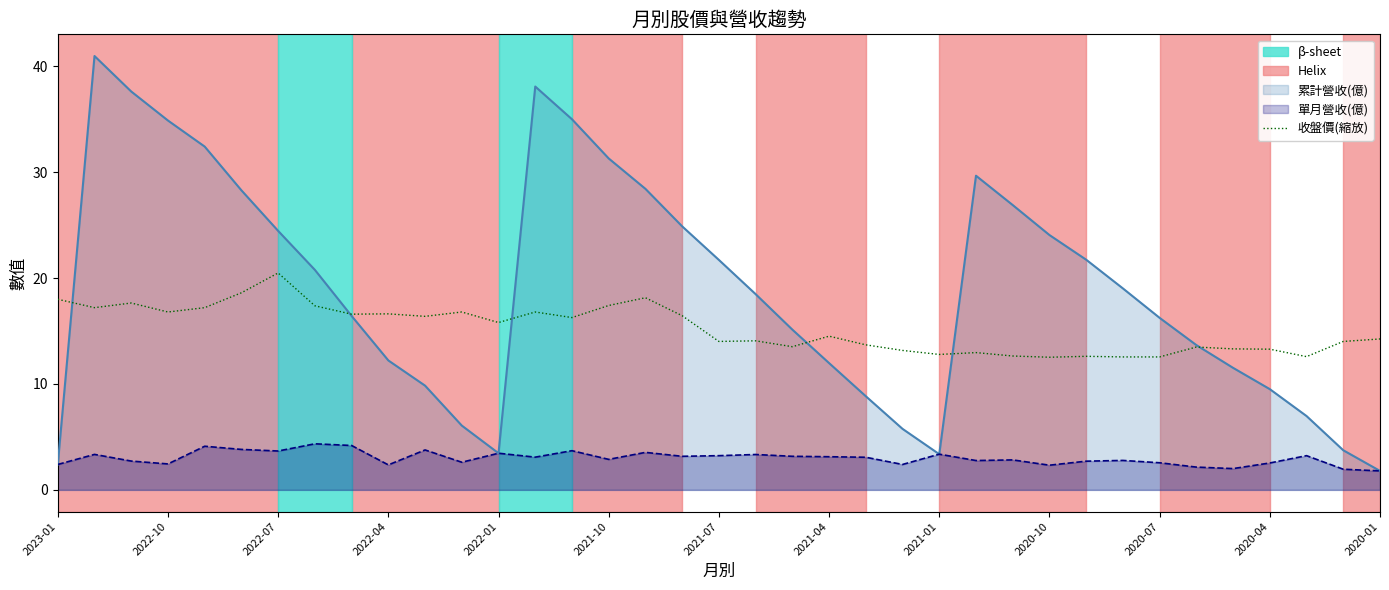

Reading left to right, extract all data points from this chart.

累計營收(億): 2.4	41.0	37.6	34.9	32.4	28.3	24.4	20.8	16.4	12.2	9.8	6.1	3.5	38.1	35.0	31.3	28.4	24.9	21.7	18.5	15.1	12.0	8.8	5.8	3.4	29.7	26.9	24.1	21.7	19.0	16.2	13.7	11.5	9.5	7.0	3.7	1.8
單月營收(億): 2.4	3.4	2.7	2.5	4.1	3.8	3.7	4.3	4.2	2.4	3.8	2.6	3.5	3.1	3.7	2.9	3.5	3.2	3.2	3.3	3.2	3.1	3.1	2.4	3.4	2.8	2.8	2.3	2.7	2.8	2.6	2.1	2.0	2.5	3.2	1.9	1.8
收盤價(縮放): 18.0	17.2	17.6	16.8	17.2	18.6	20.5	17.4	16.6	16.6	16.4	16.8	15.8	16.8	16.3	17.4	18.1	16.4	14.0	14.1	13.5	14.5	13.7	13.2	12.8	13.0	12.6	12.5	12.6	12.6	12.6	13.5	13.3	13.3	12.6	14.0	14.2